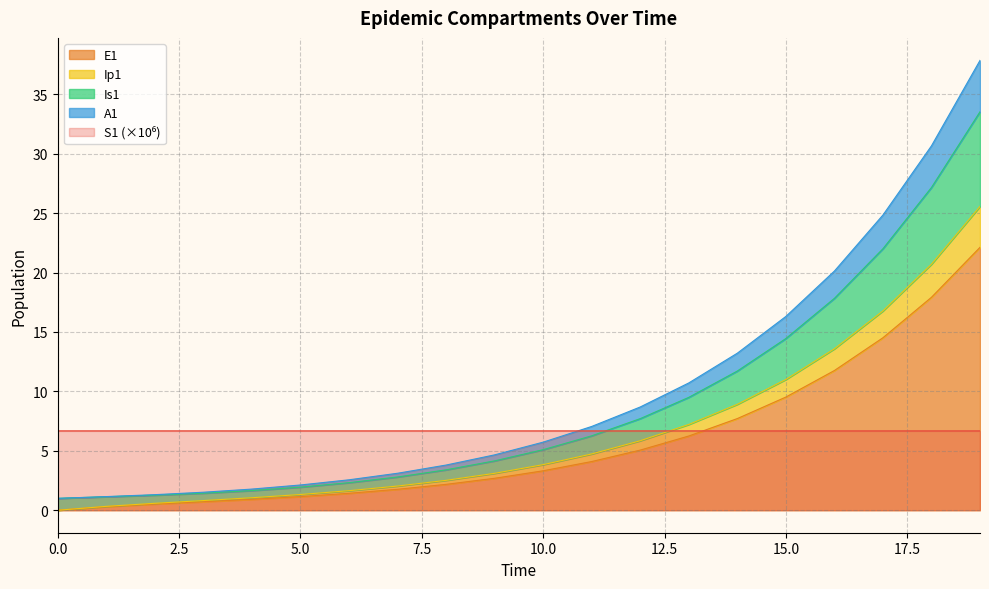

True or false: A1 and Is1 cross at least once.

False